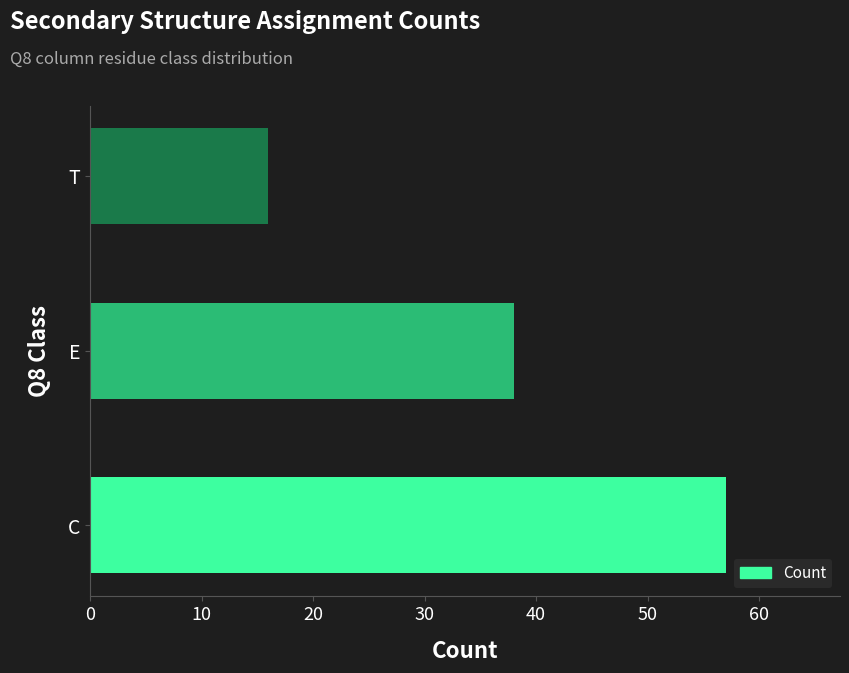

Reading bottom to top, list all the values displayed in this chart.

57	38	16